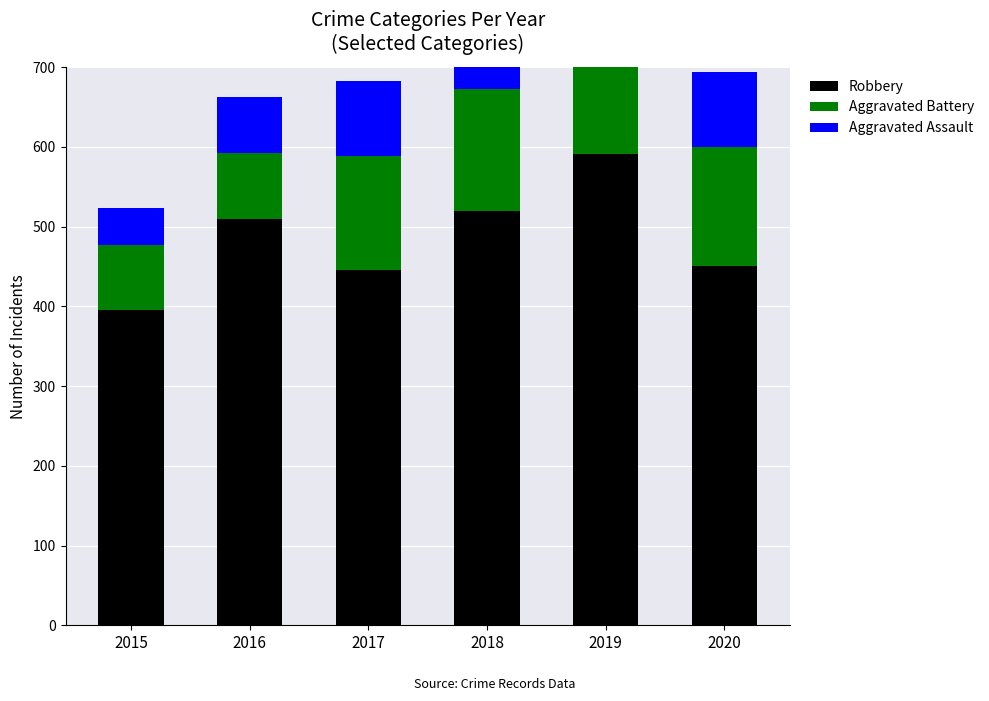

Reading left to right, transcribe all the data shown in this chart.

Robbery: 2015=395	2016=510	2017=446	2018=520	2019=591	2020=450
Aggravated Battery: 2015=82	2016=82	2017=142	2018=152	2019=148	2020=150
Aggravated Assault: 2015=46	2016=71	2017=95	2018=77	2019=98	2020=94